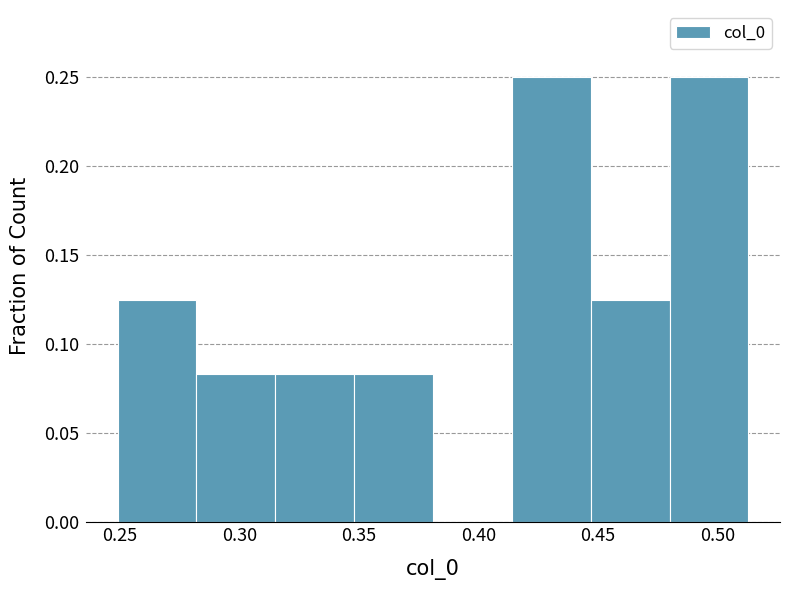

What is the height of the bar covering 0.350 to 0.380 on the x-axis? Neither the bar edges nor the heights are printed on the chart, so give them approximately, as read against the axes.

0.085